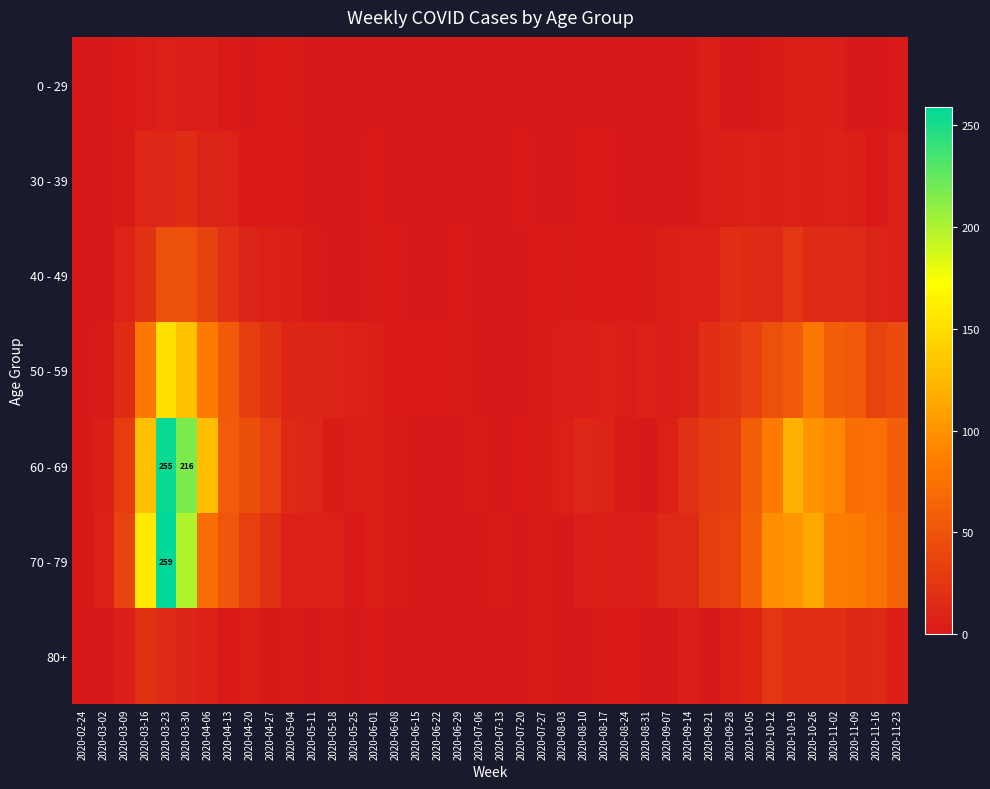

Rank the categories by 0 - 29 value from highest to lowest.

2020-03-23, 2020-04-06, 2020-09-21, 2020-10-19, 2020-10-26, 2020-11-02, 2020-03-16, 2020-03-30, 2020-05-04, 2020-10-12, 2020-03-09, 2020-04-13, 2020-04-27, 2020-11-23, 2020-04-20, 2020-05-11, 2020-06-22, 2020-07-20, 2020-08-03, 2020-08-10, 2020-09-14, 2020-10-05, 2020-11-09, 2020-02-24, 2020-03-02, 2020-05-18, 2020-05-25, 2020-06-01, 2020-06-08, 2020-06-15, 2020-06-29, 2020-07-06, 2020-07-13, 2020-07-27, 2020-08-17, 2020-08-24, 2020-08-31, 2020-09-07, 2020-09-28, 2020-11-16